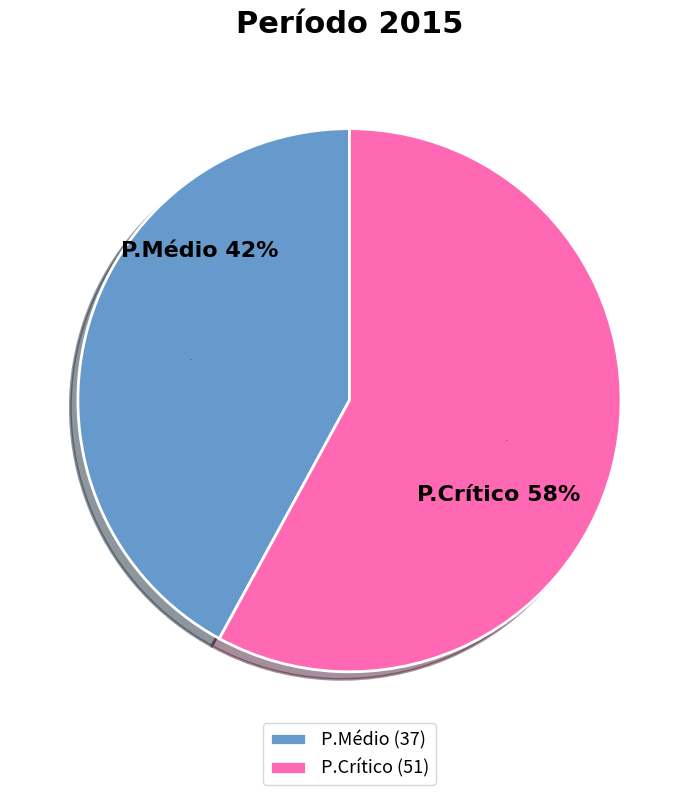

Is it true that P.Médio is 42% of the pie?

True